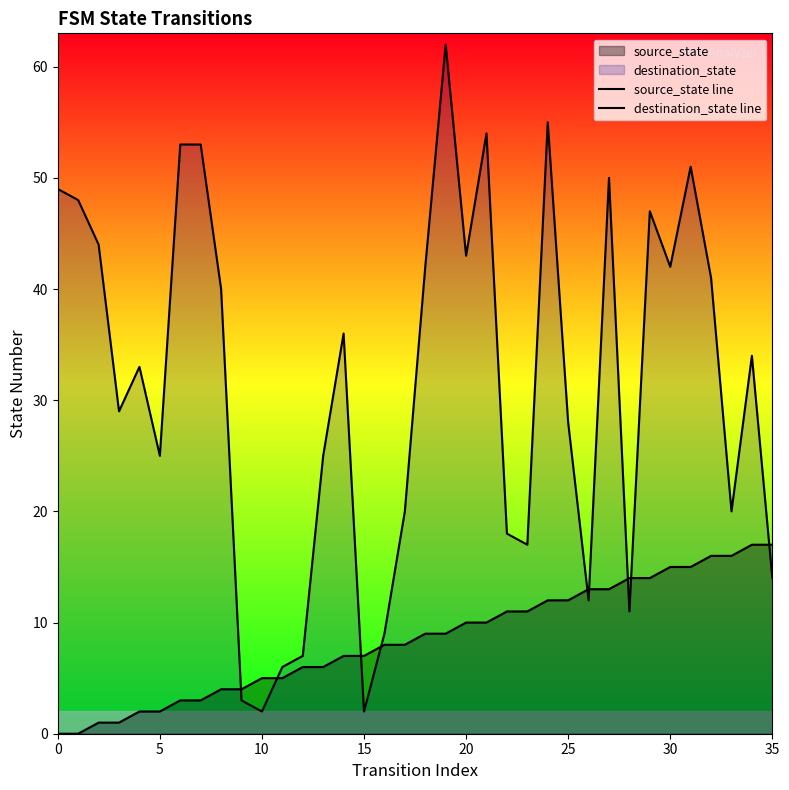

Rank the series by their average value, from highest to lowest.

destination_state line, source_state line